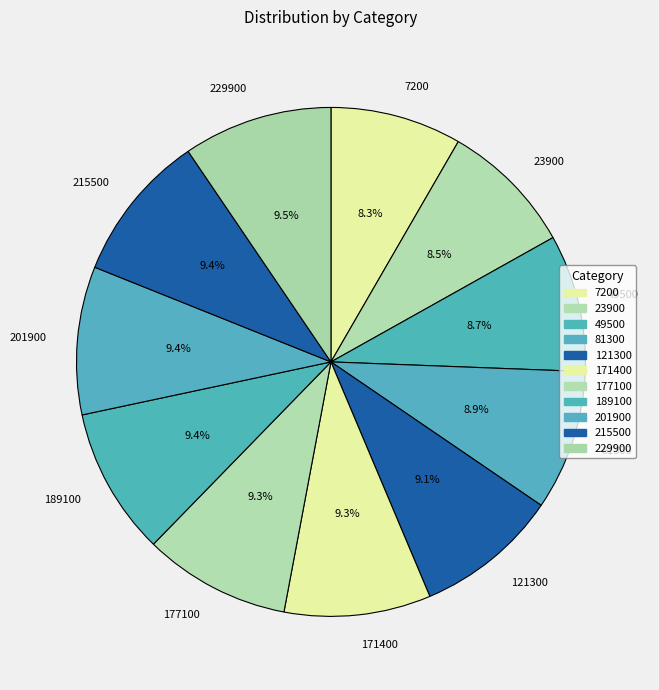

How many segments does this pie chart have?

11